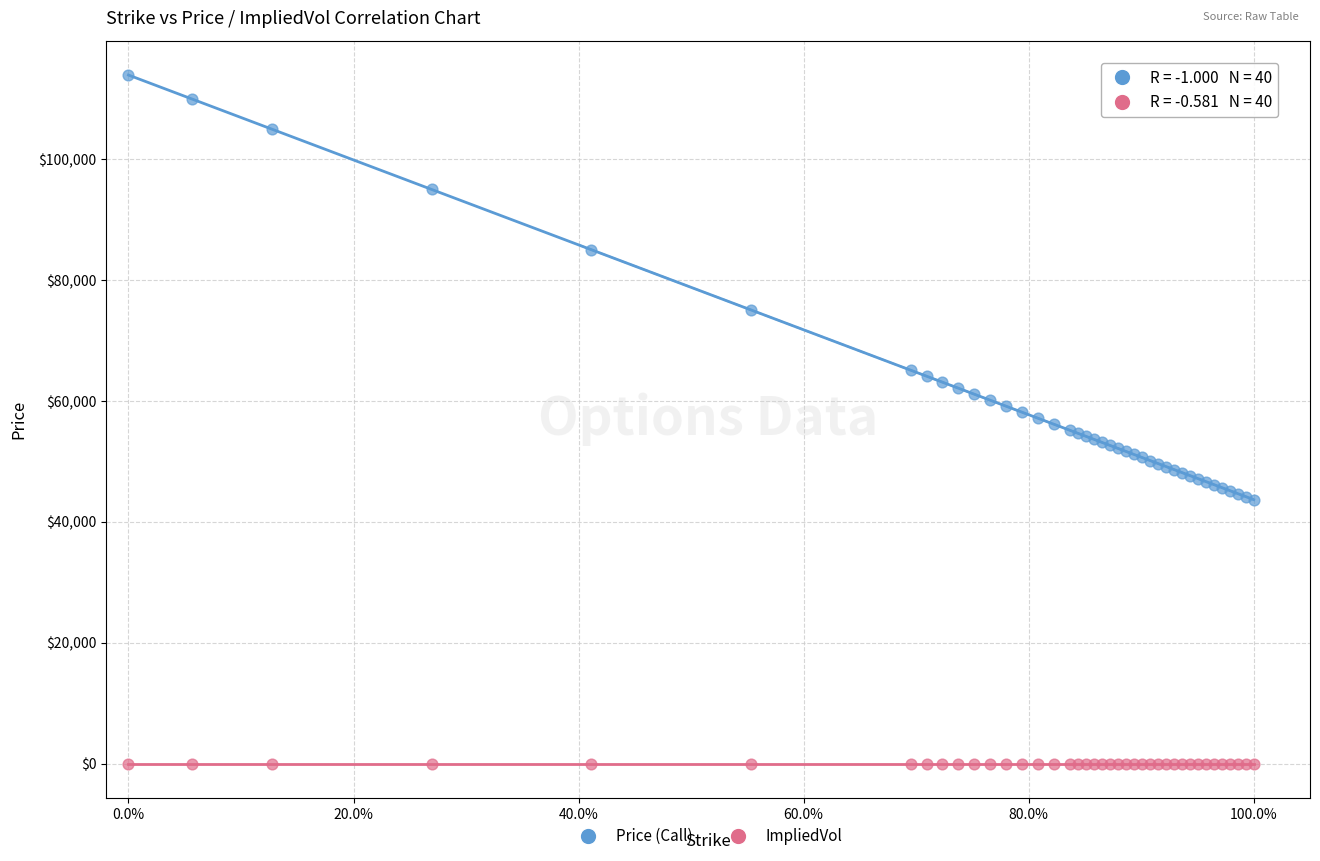

Which series has the largest Y range (max minus min)?

Price (Call)